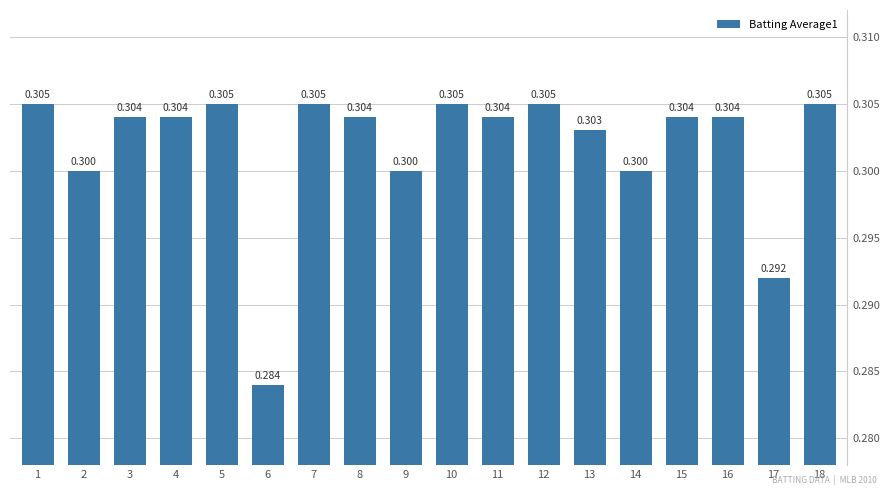

The value at 3 is 0.3. True or false?

True